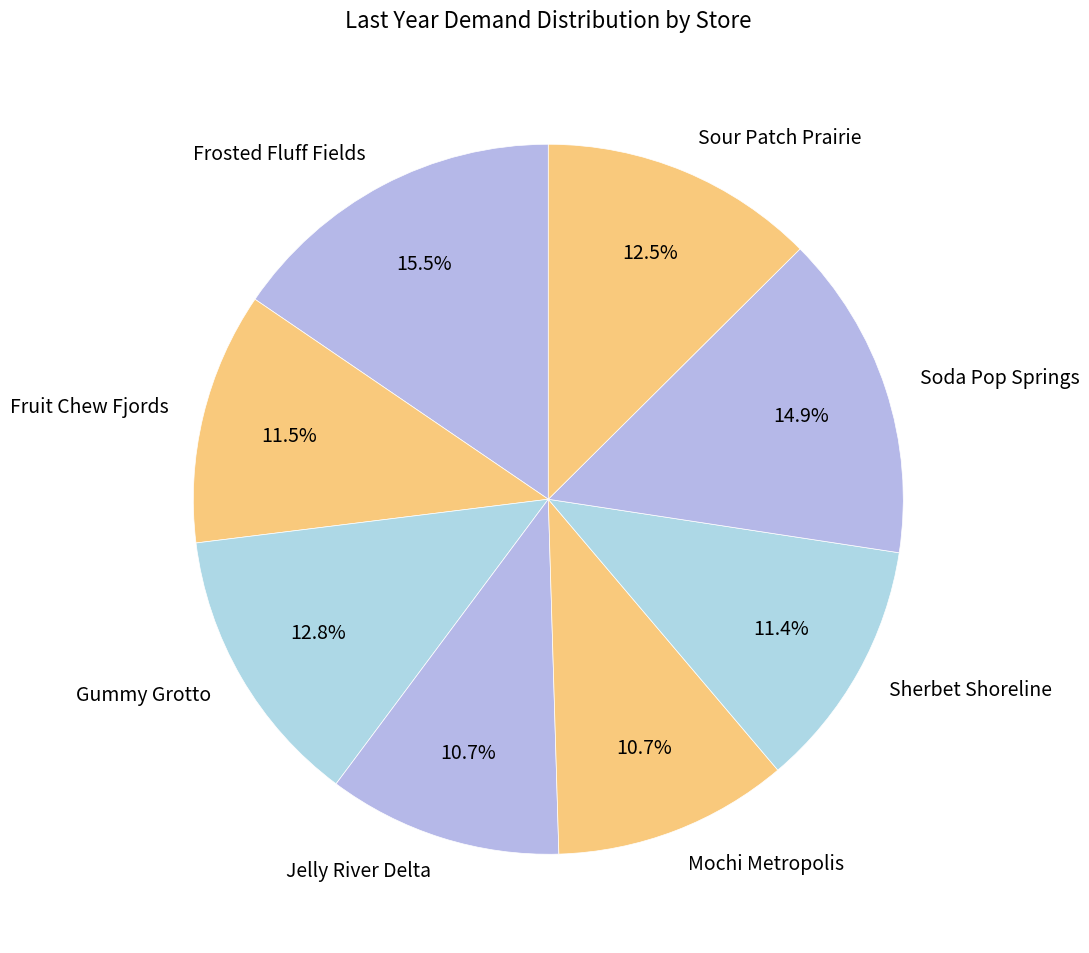

Which has a higher value, Frosted Fluff Fields or Gummy Grotto?

Frosted Fluff Fields